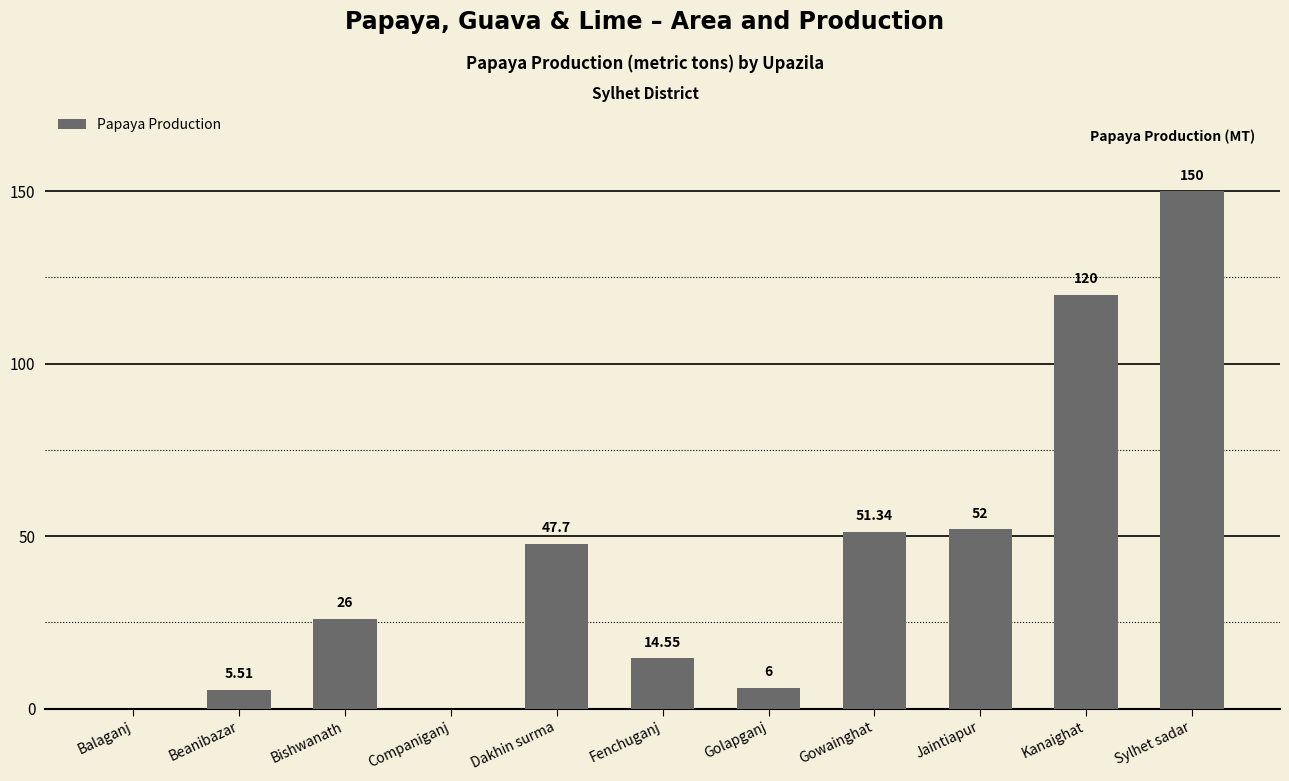

Which category has the highest value across all series?

Sylhet sadar